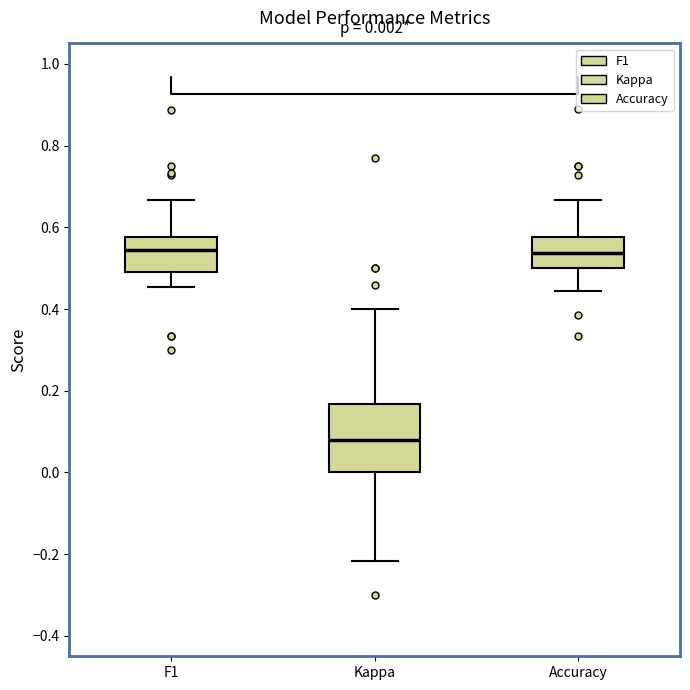

Comparing the boxes themselves (not the whiskers), which one is the tallest?

Kappa